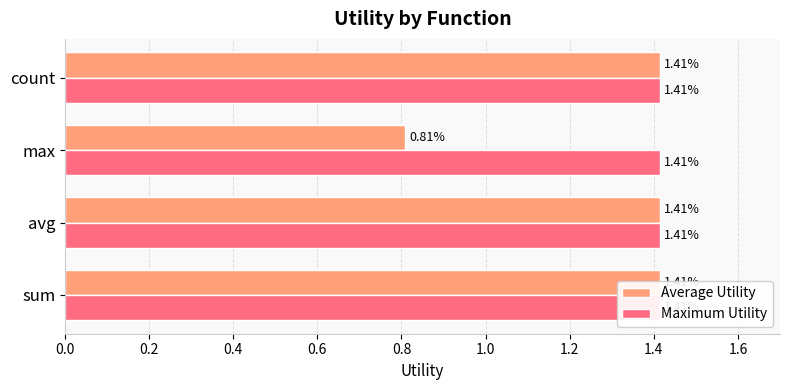

What is the value of the Average Utility bar at the 4th from the left?

1.4